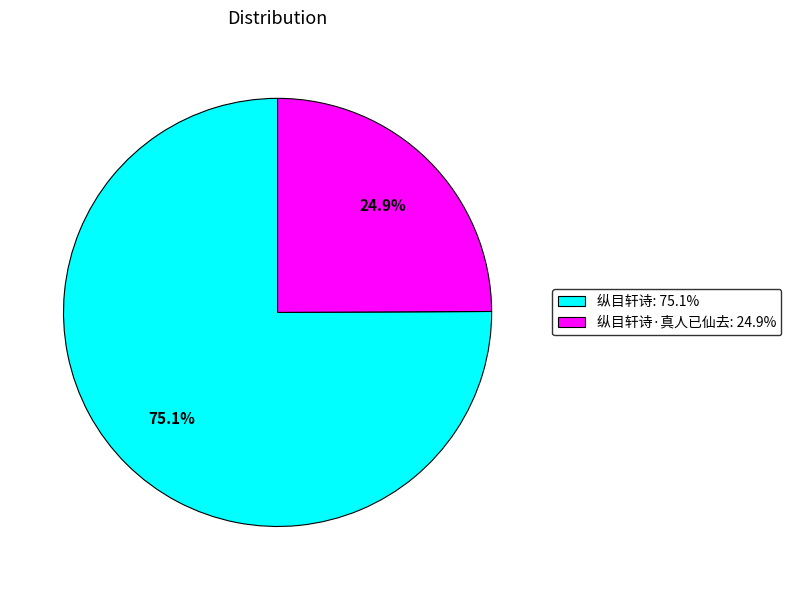

Is there any slice that represents more than half of the pie?

Yes